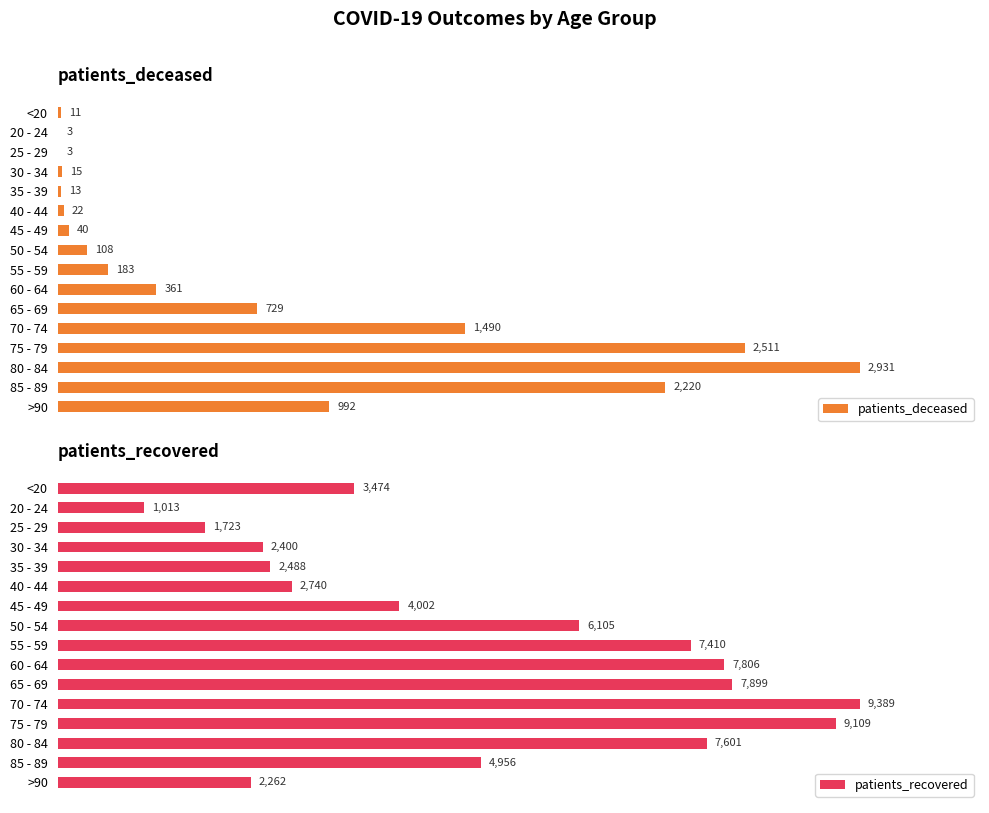

How many groups of bars are there?

16